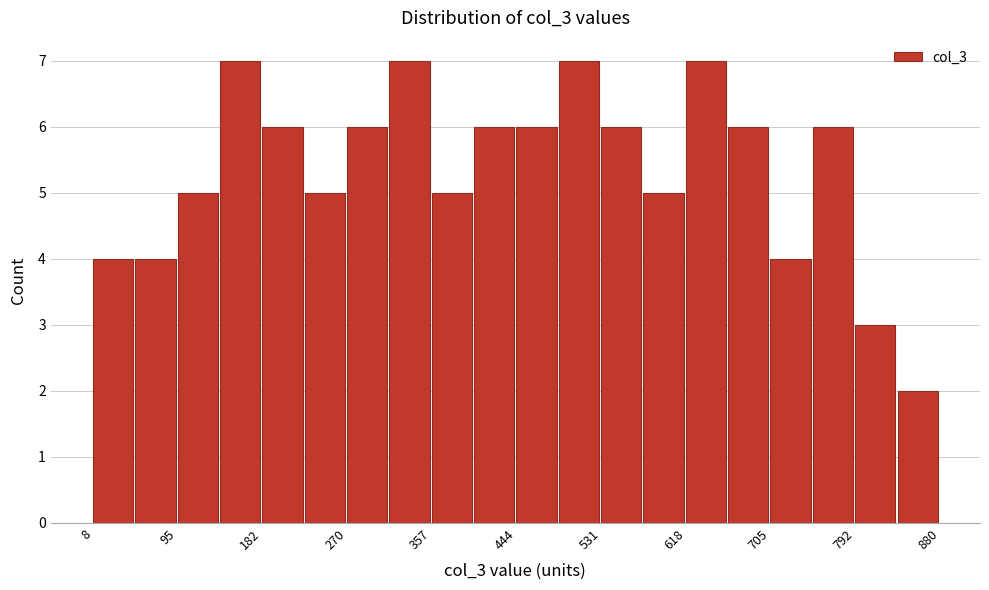

Reading left to right, transcribe this chart: for each bar, give the range it covers on the x-axis and its height. Neither the bar edges nor the heights are printed on the chart, so give them approximately, as read against the axes.

10 to 50: 4
50 to 100: 4
100 to 140: 5
140 to 180: 7
180 to 230: 6
230 to 270: 5
270 to 310: 6
310 to 360: 7
360 to 400: 5
400 to 440: 6
440 to 490: 6
490 to 530: 7
530 to 580: 6
580 to 620: 5
620 to 660: 7
660 to 710: 6
710 to 750: 4
750 to 790: 6
790 to 840: 3
840 to 880: 2